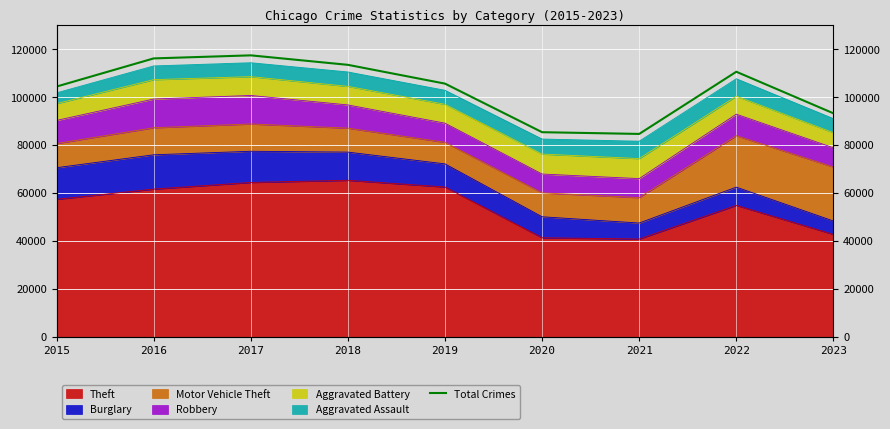

How many points are lower than both their immediate neighbors (excluding endpoints)?

1